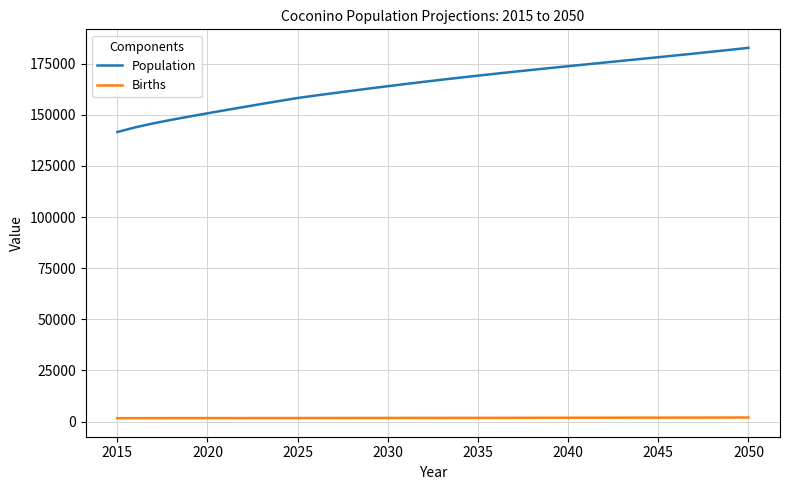

True or false: Births and Population intersect in this chart.

False